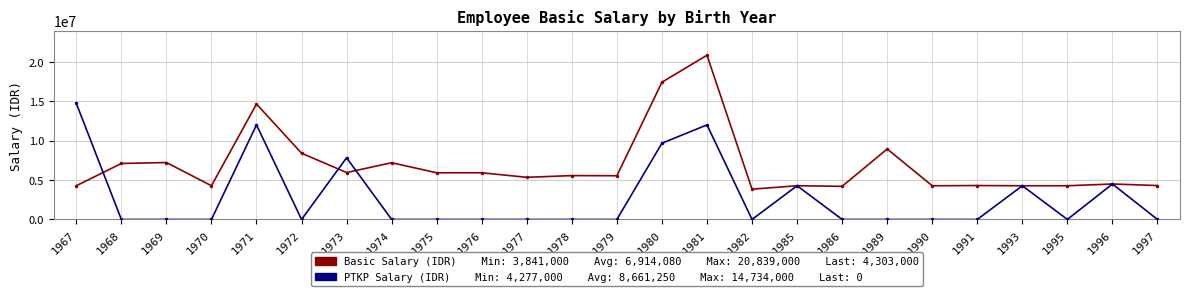

Does the chart display data point markers on the line(s)?

Yes